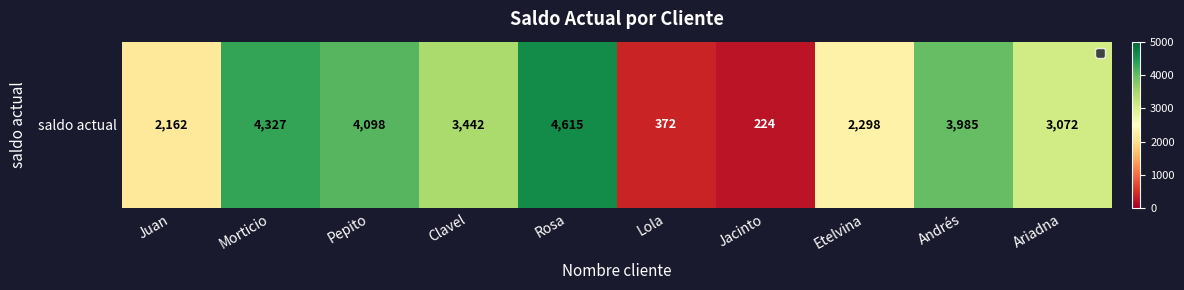

The value at Jacinto is 224. True or false?

True